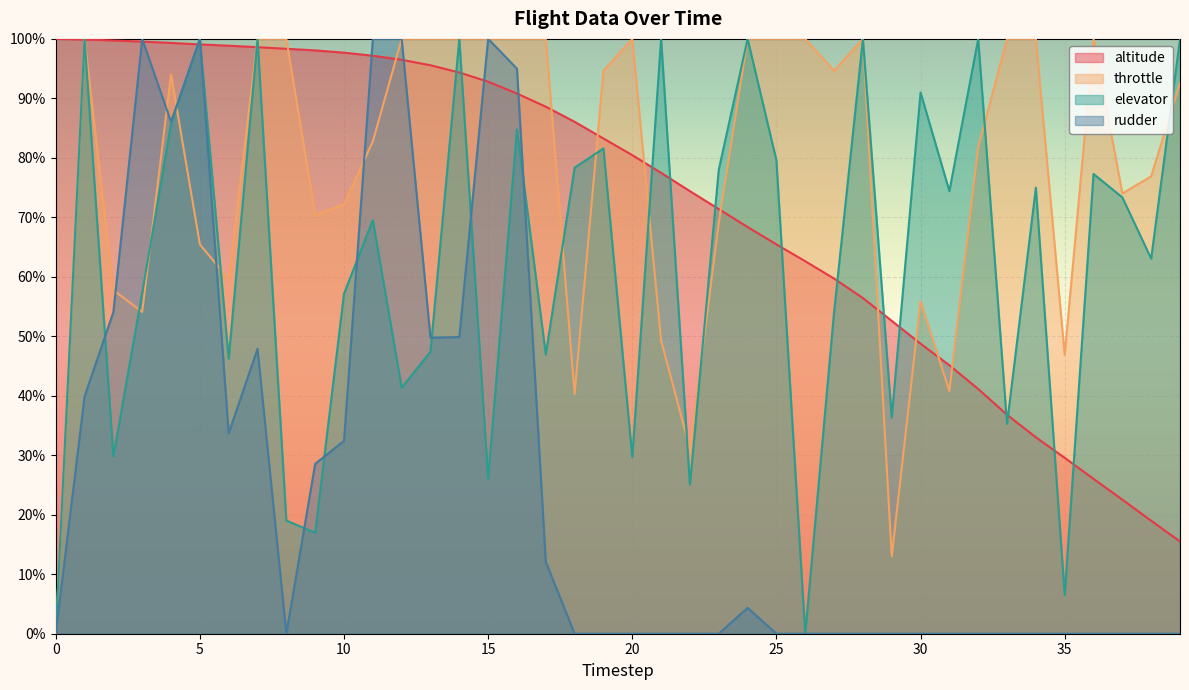

Is the value of rudder at 20 greater than the value of throttle at 14?

No